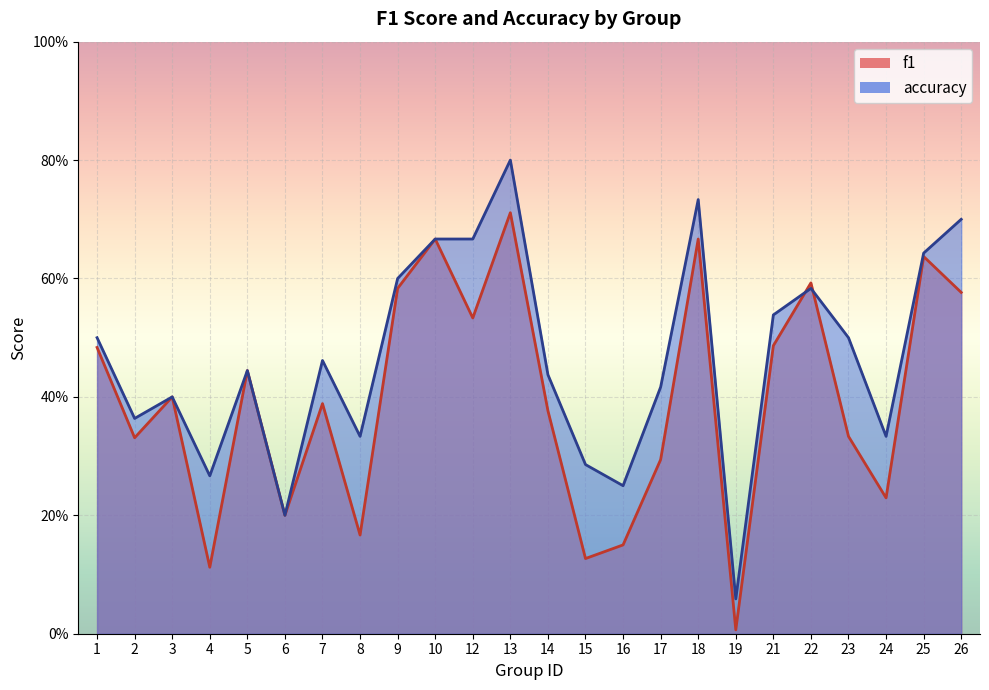

What are all the series names shown in the legend?

f1, accuracy